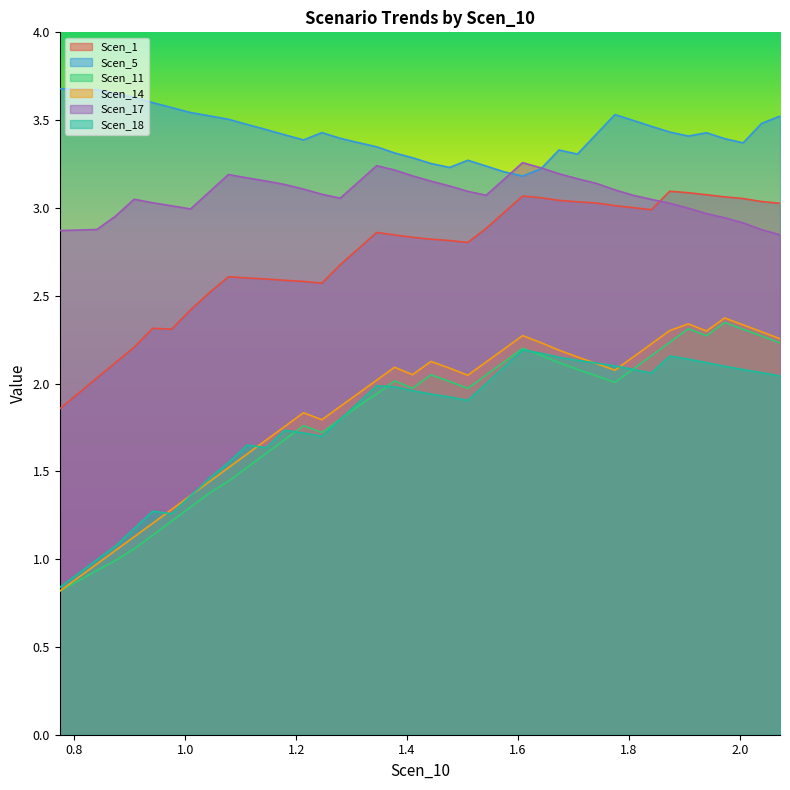

At how many categories does at least one series exceed 3?

40